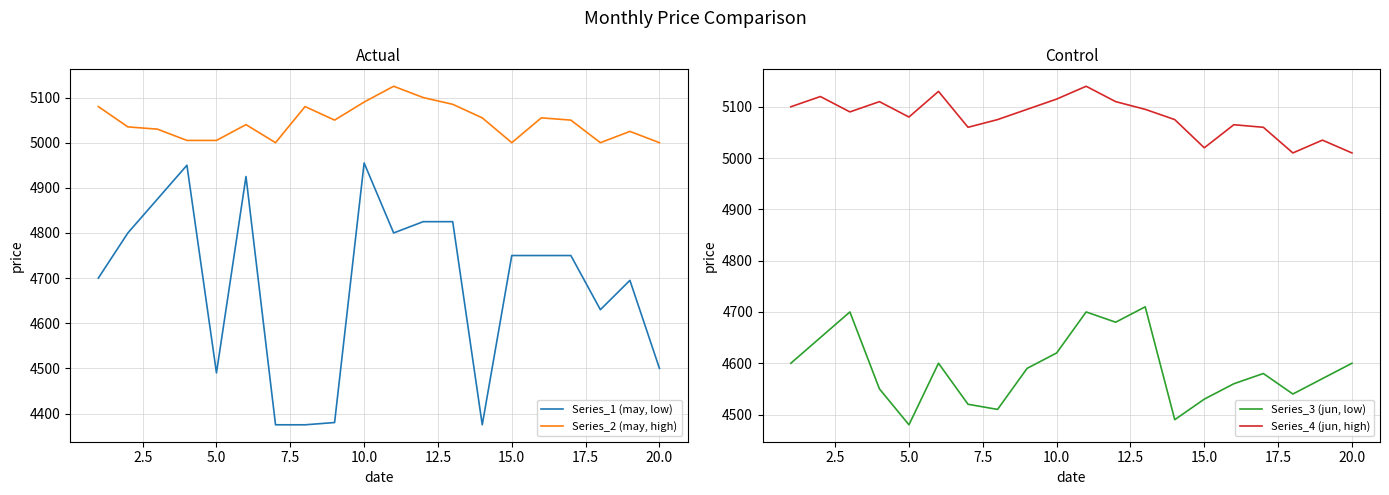

At how many categories does at least one series exceed 5063?

14